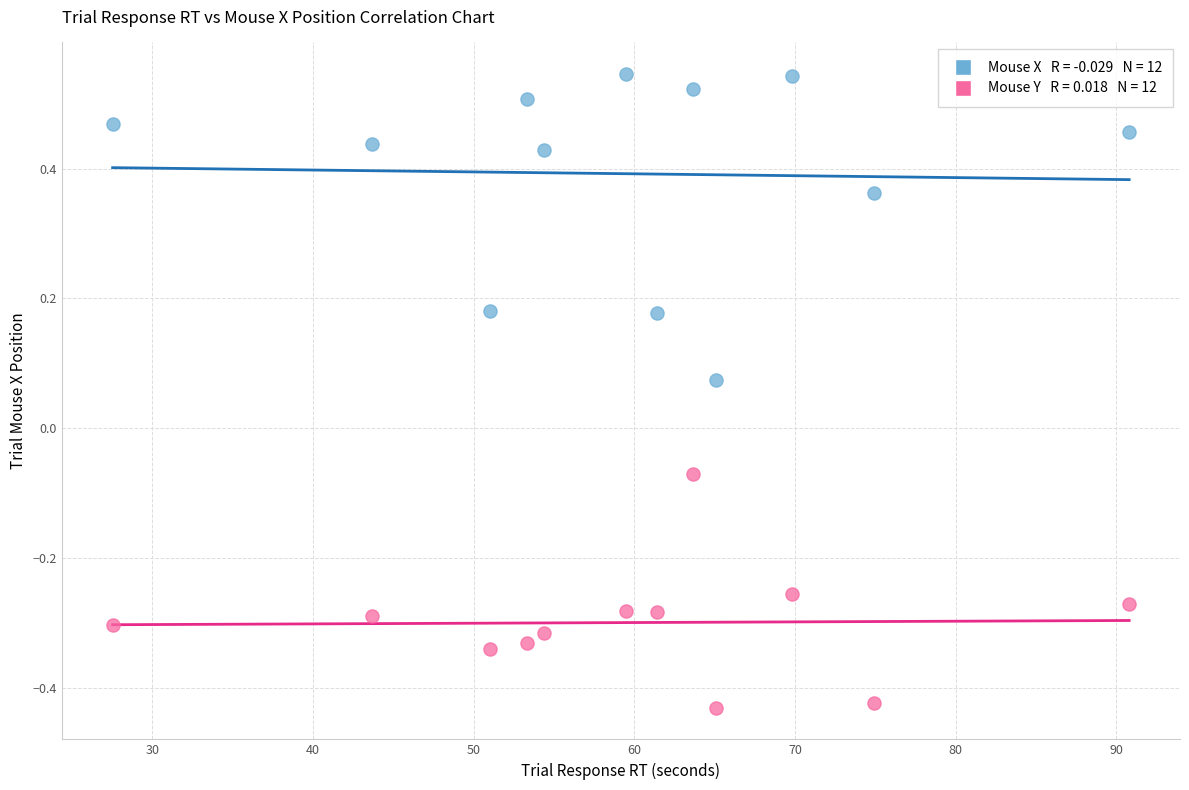

Across all data points, what is the range of Y values (max minus min)?

1.0